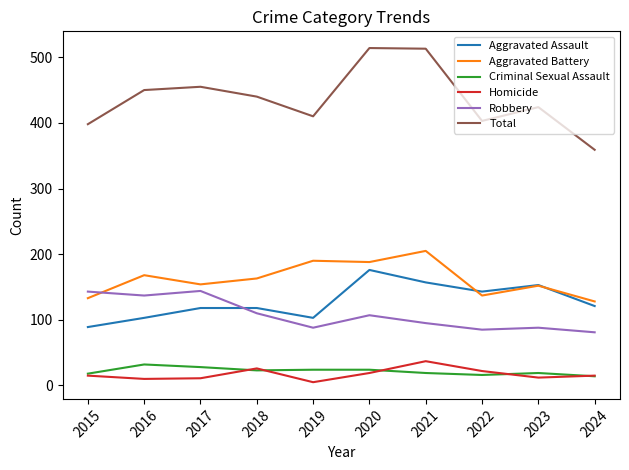

How many lines are shown in the chart?

6